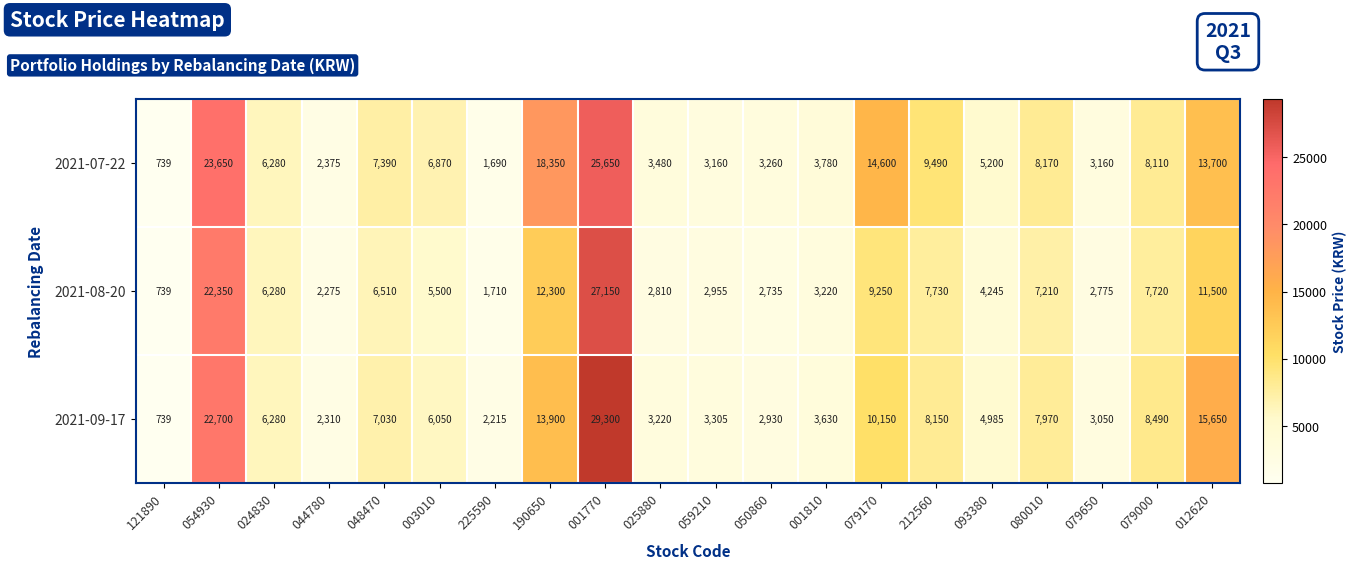

At which label does 2021-09-17 first exceed 6280?

054930